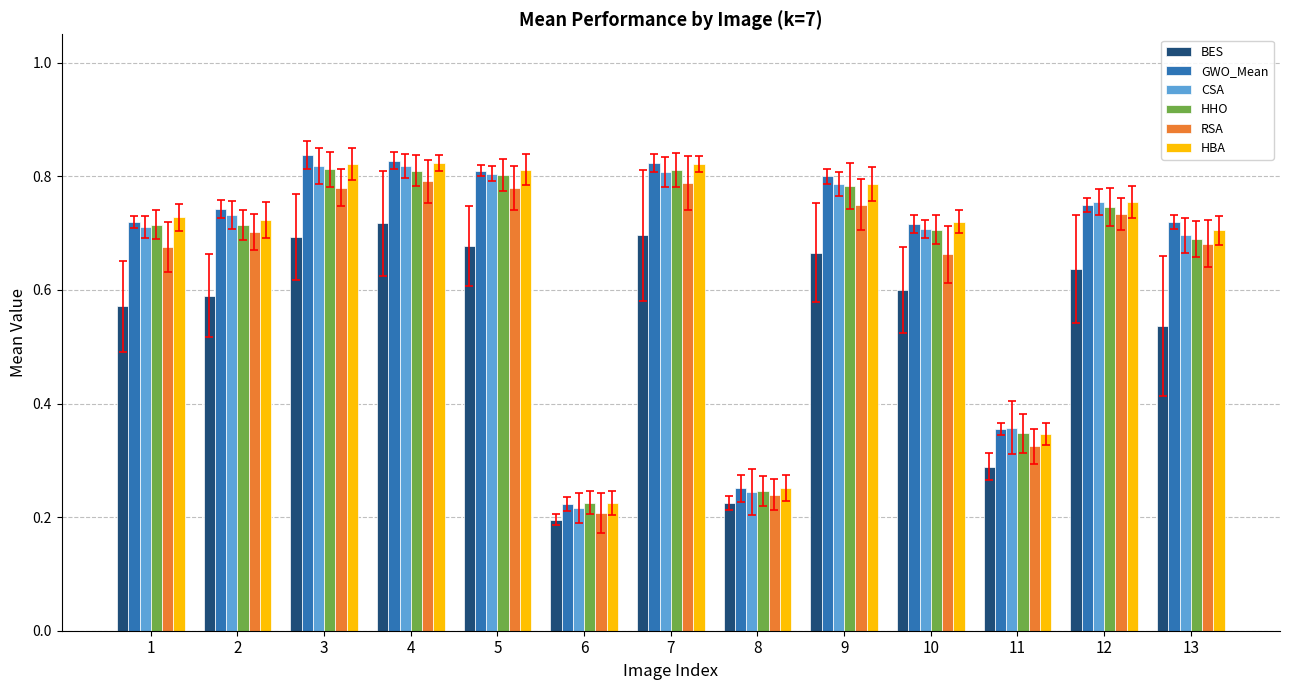

At which label does HHO reach its minimum?

6